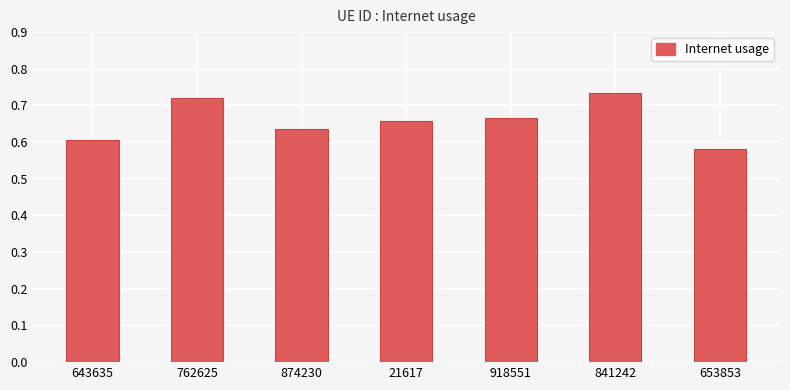

The chart shows a value of 1.0 at 918551. True or false?

False